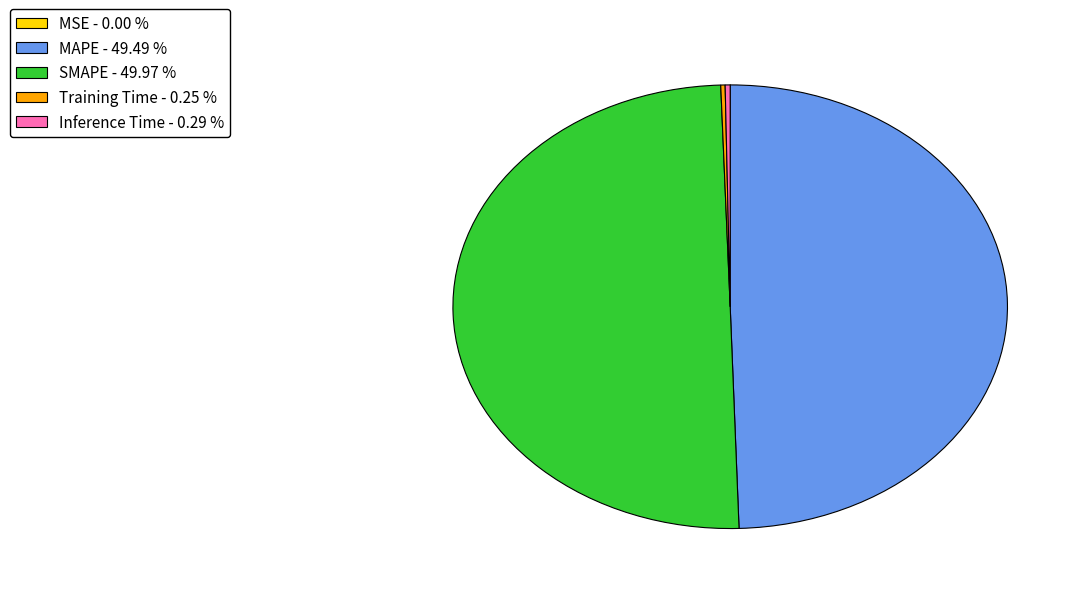

Do MAPE - 49.49 % and SMAPE - 49.97 % together represent more than half of the pie?

Yes